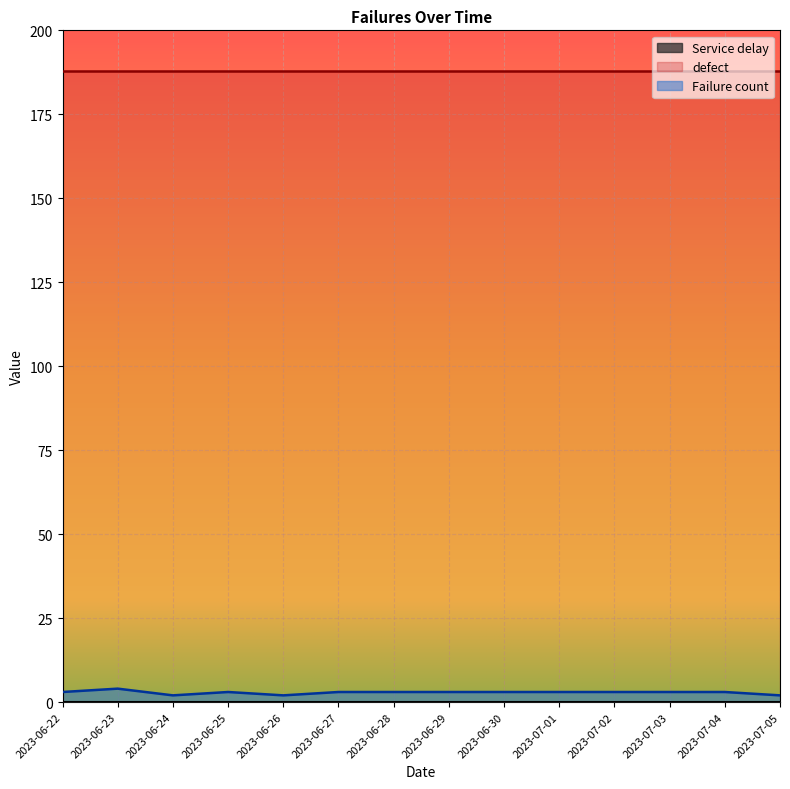

Is it true that defect equals 57 at 2023-06-24?

False